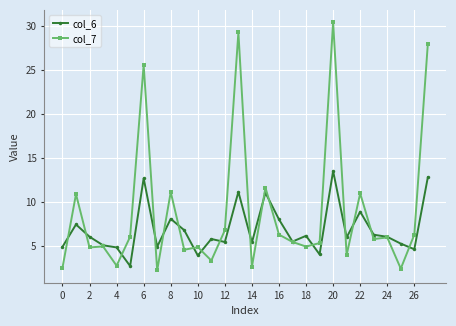

What is the value of the col_7 point at the 20th from the left?

5.3